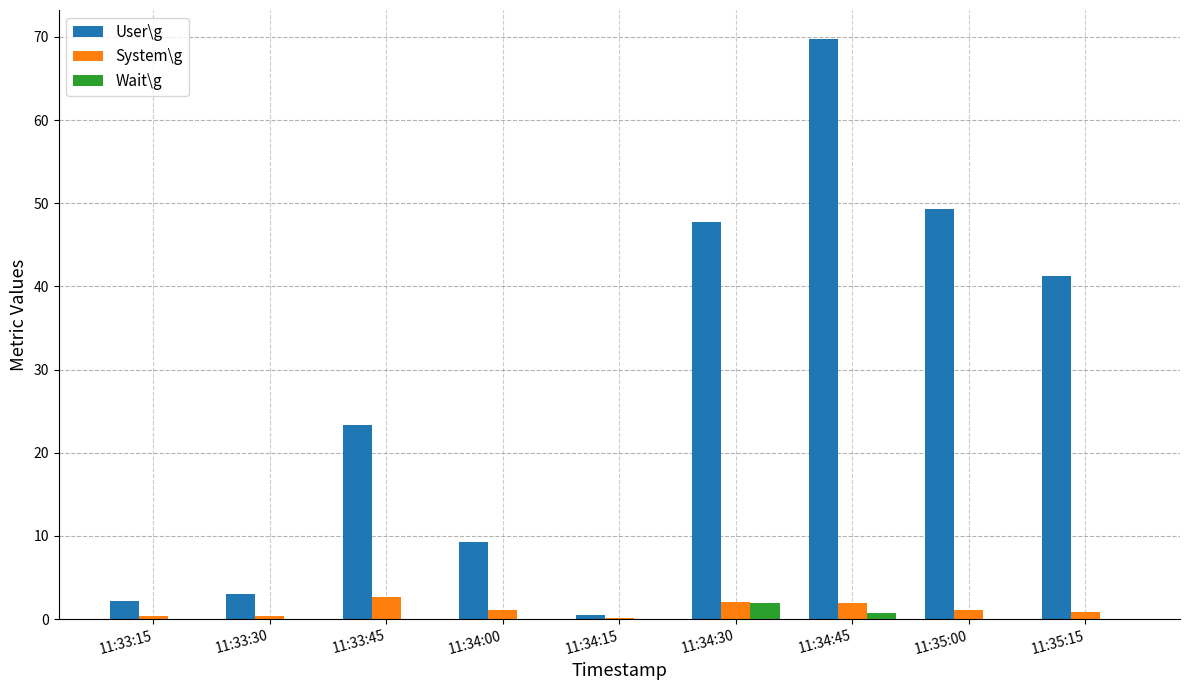

What is the approximate value of System\g at 11:34:15?

0.2